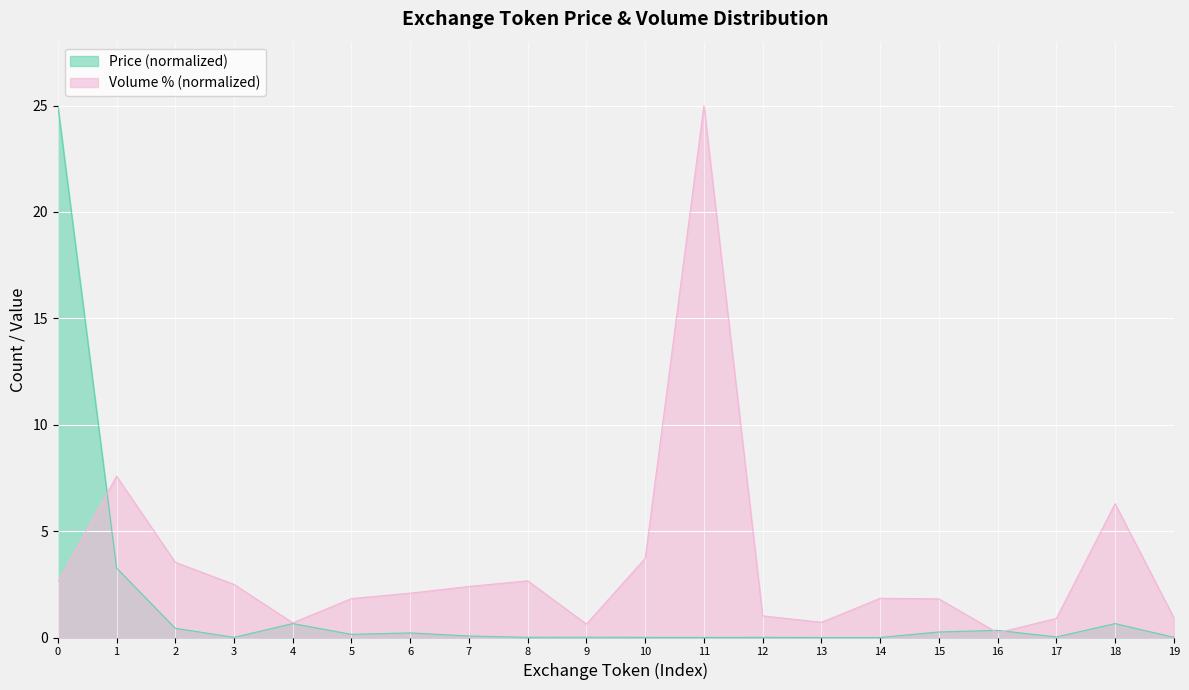

Which series changed the most between 1 and 5?

Volume % (normalized)